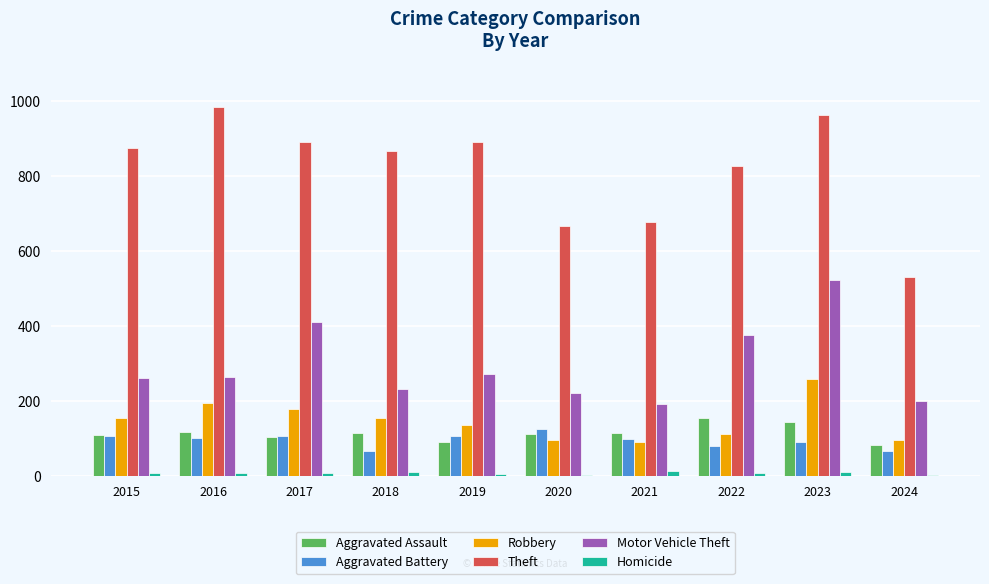

Which series has the largest total across all categories?

Theft